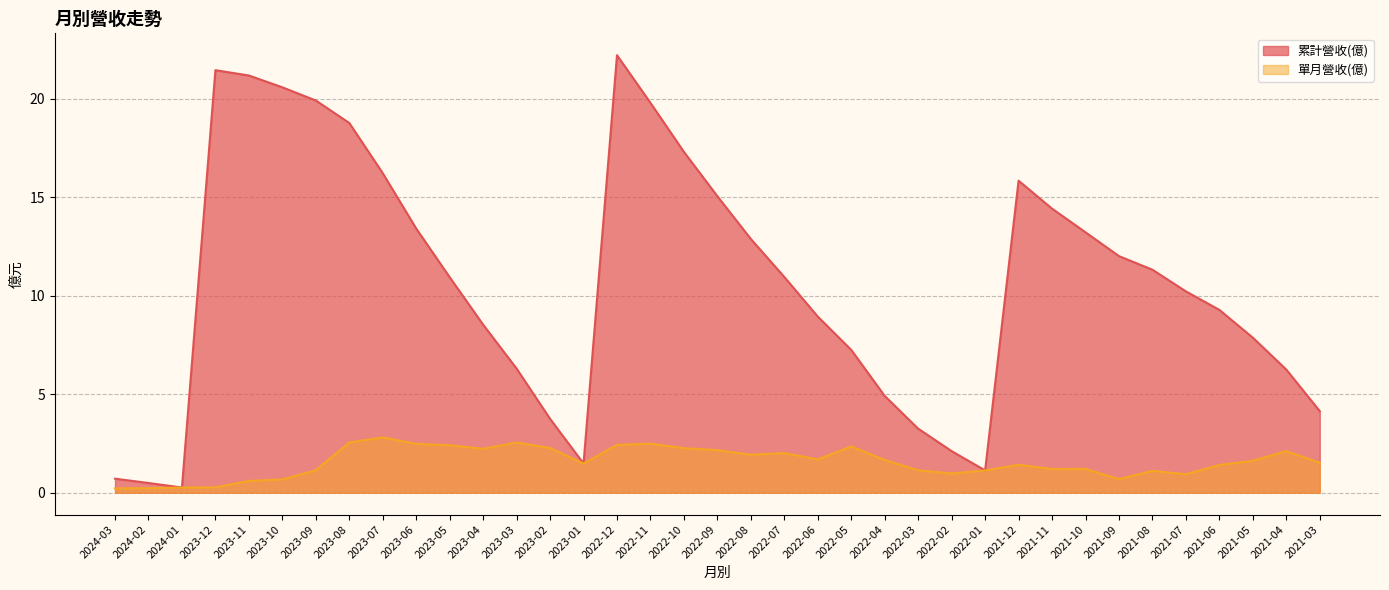

Which series has the widest spread of values?

累計營收(億)